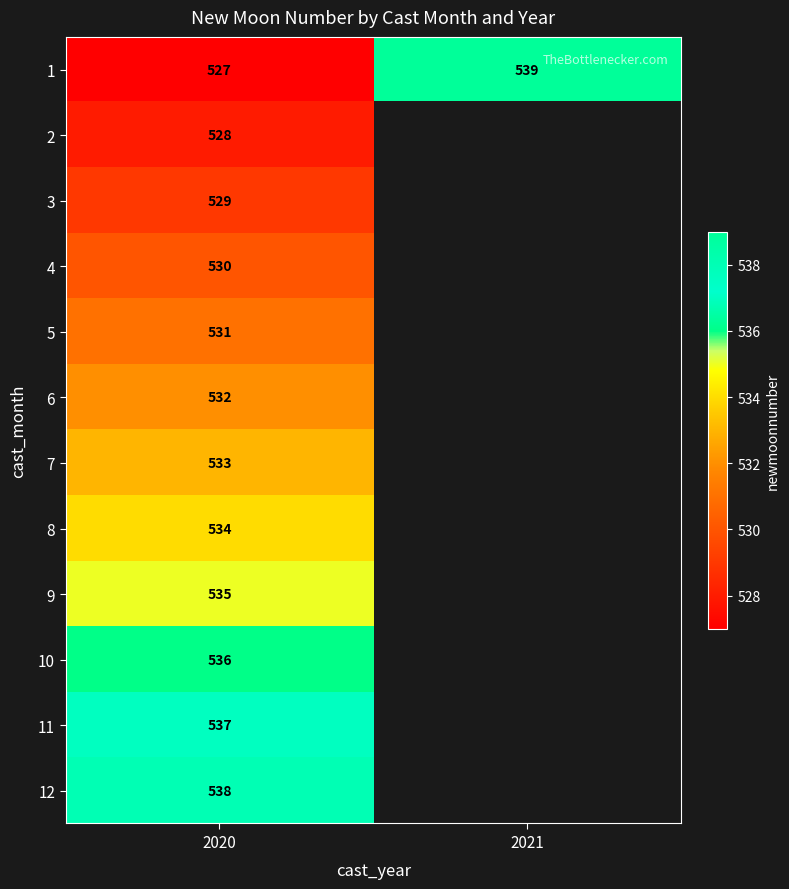

What is the spread (max minus min) of values at 2020?

11